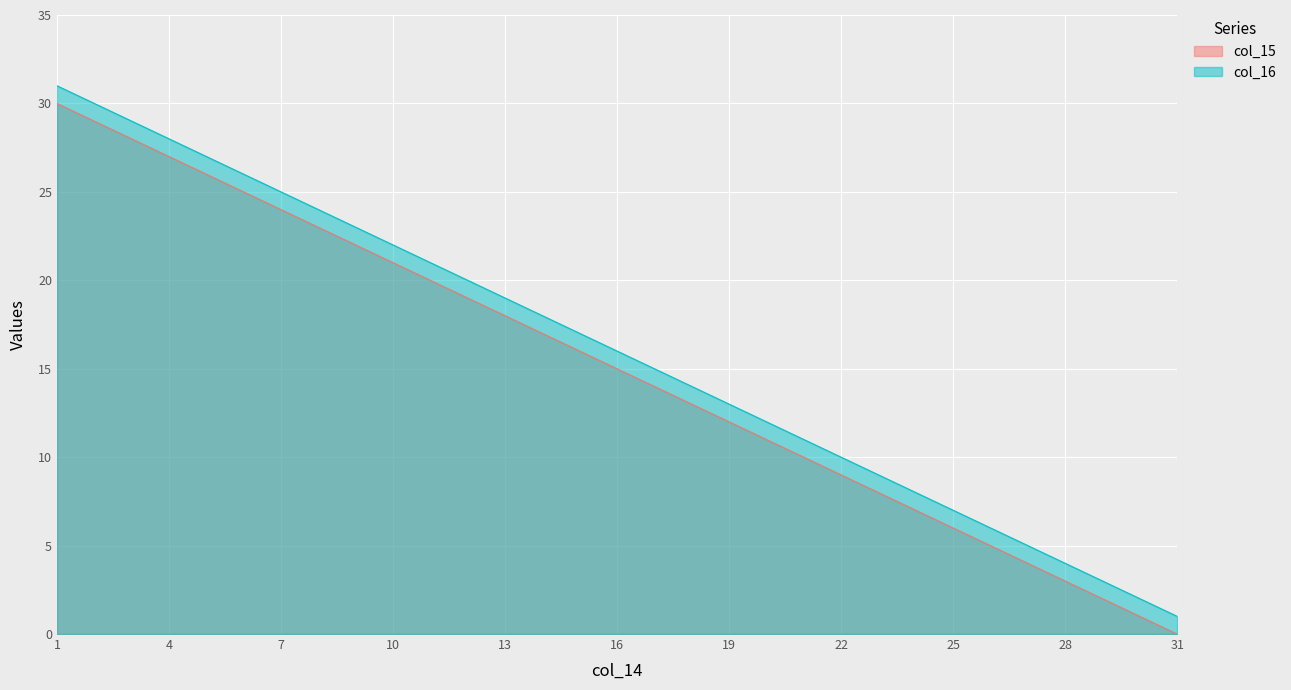

The value of col_16 at 28 is 1. True or false?

False